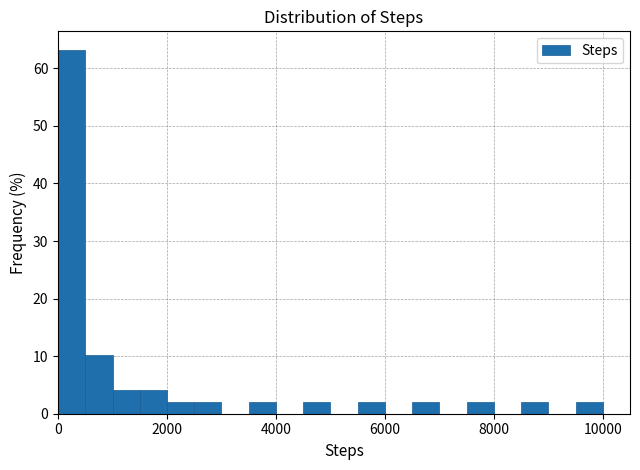

Read against the x-axis, roughly where is the centre of the tallest bar?

200